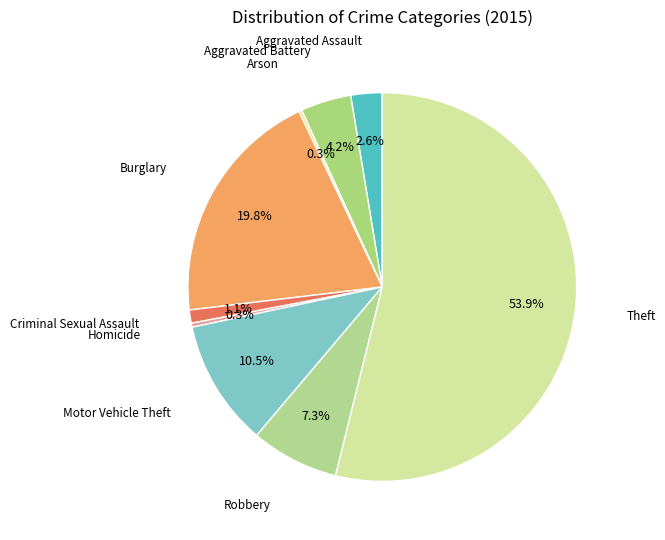

Combined, what portion of the pie is Motor Vehicle Theft and Homicide?

10.8%